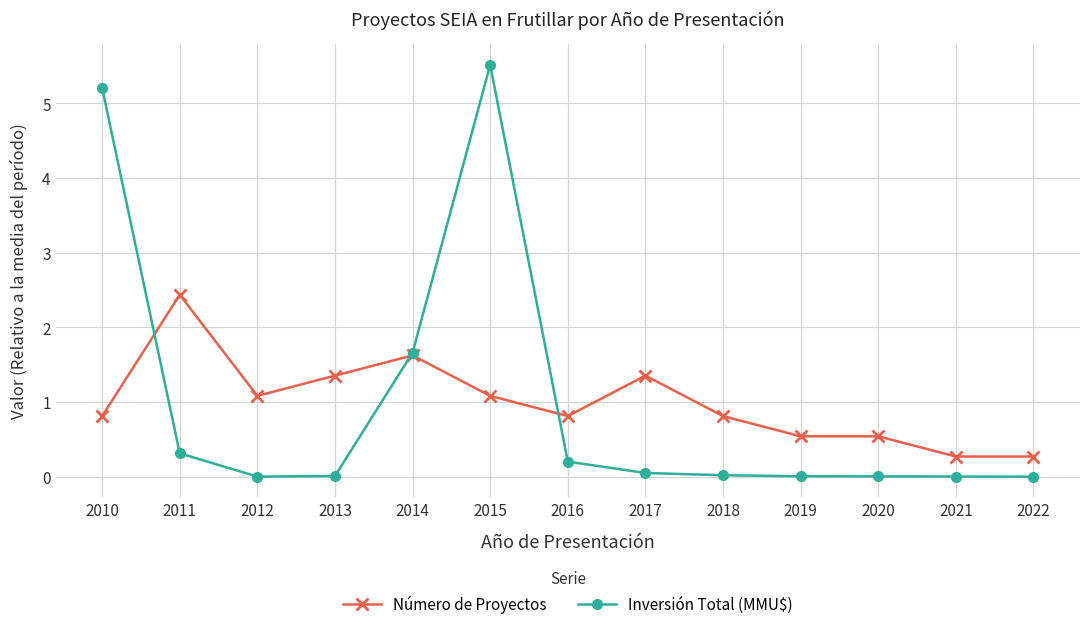

Does the chart display data point markers on the line(s)?

Yes